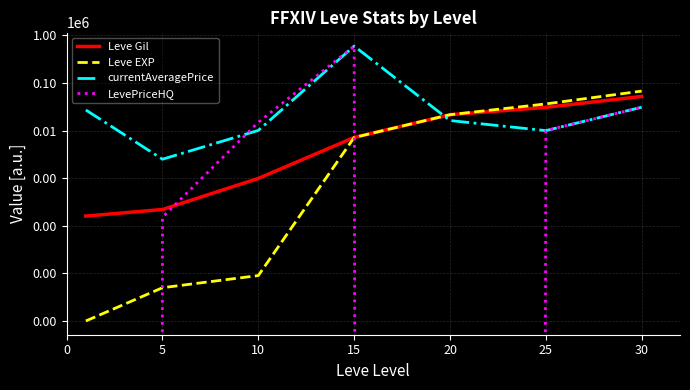

What is the sum of the currentAveragePrice values at 5 and 10?

12609.0